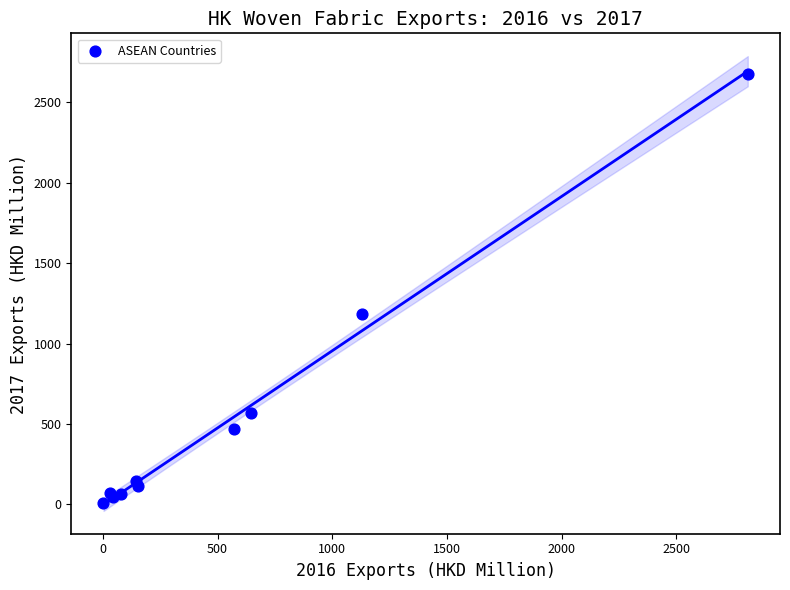

What Y value in the scatter plot is closest to 1343?

1186.9